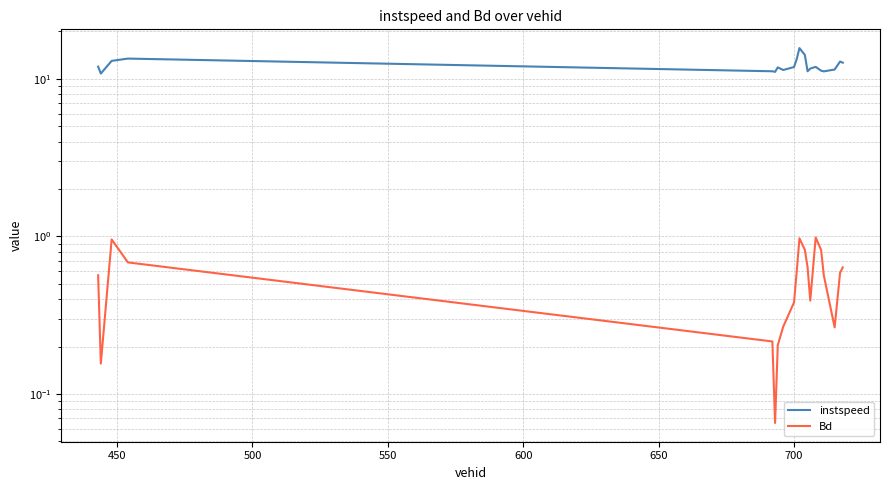

Does the chart have visible grid lines?

Yes